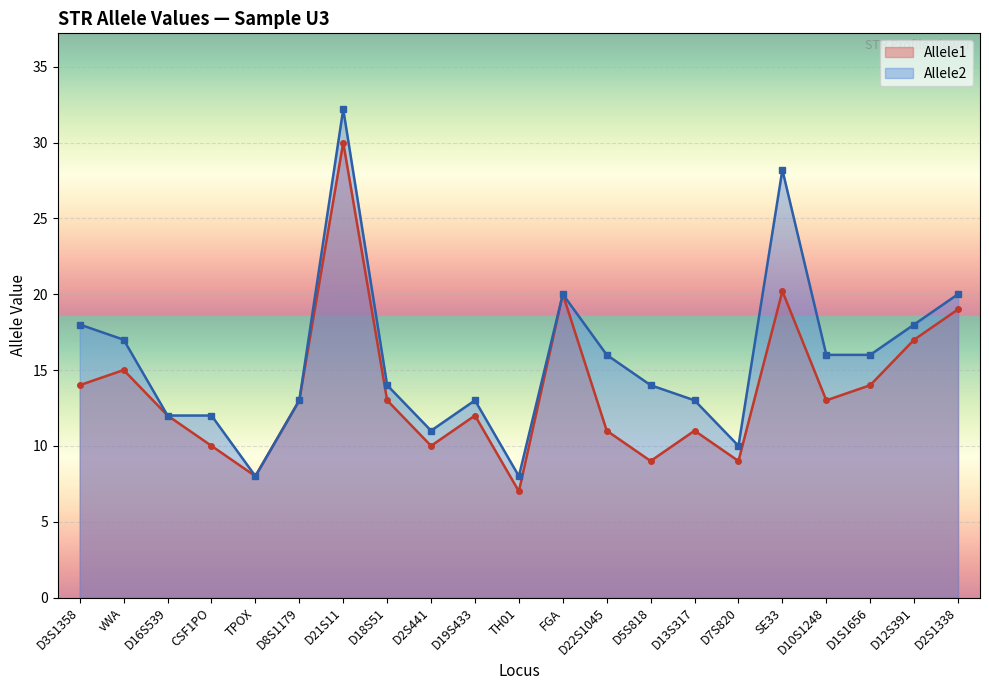

Rank the series by their maximum value, from lowest to highest.

Allele1, Allele2